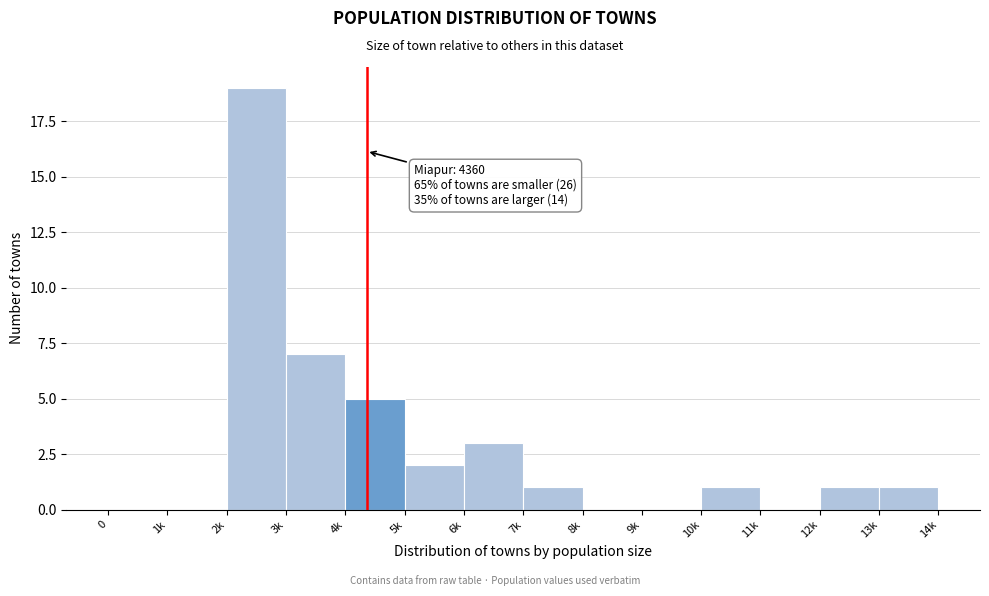

Reading left to right, what are all the values shown in this chart?

0=0	1k=0	2k=19	3k=7	4k=5	5k=2	6k=3	7k=1	8k=0	9k=0	10k=1	11k=0	12k=1	13k=1